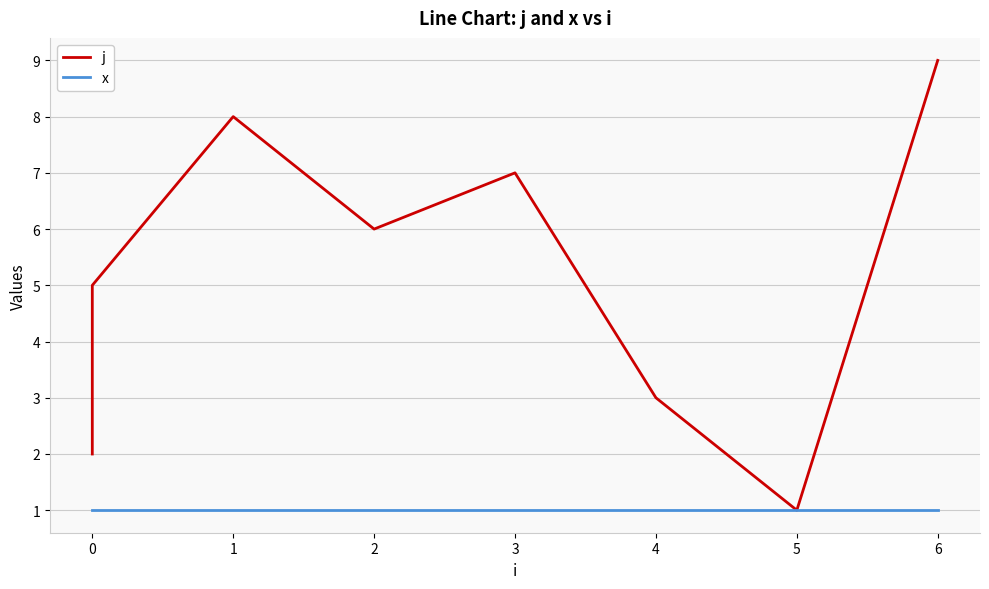

What is the greatest value displayed?

9